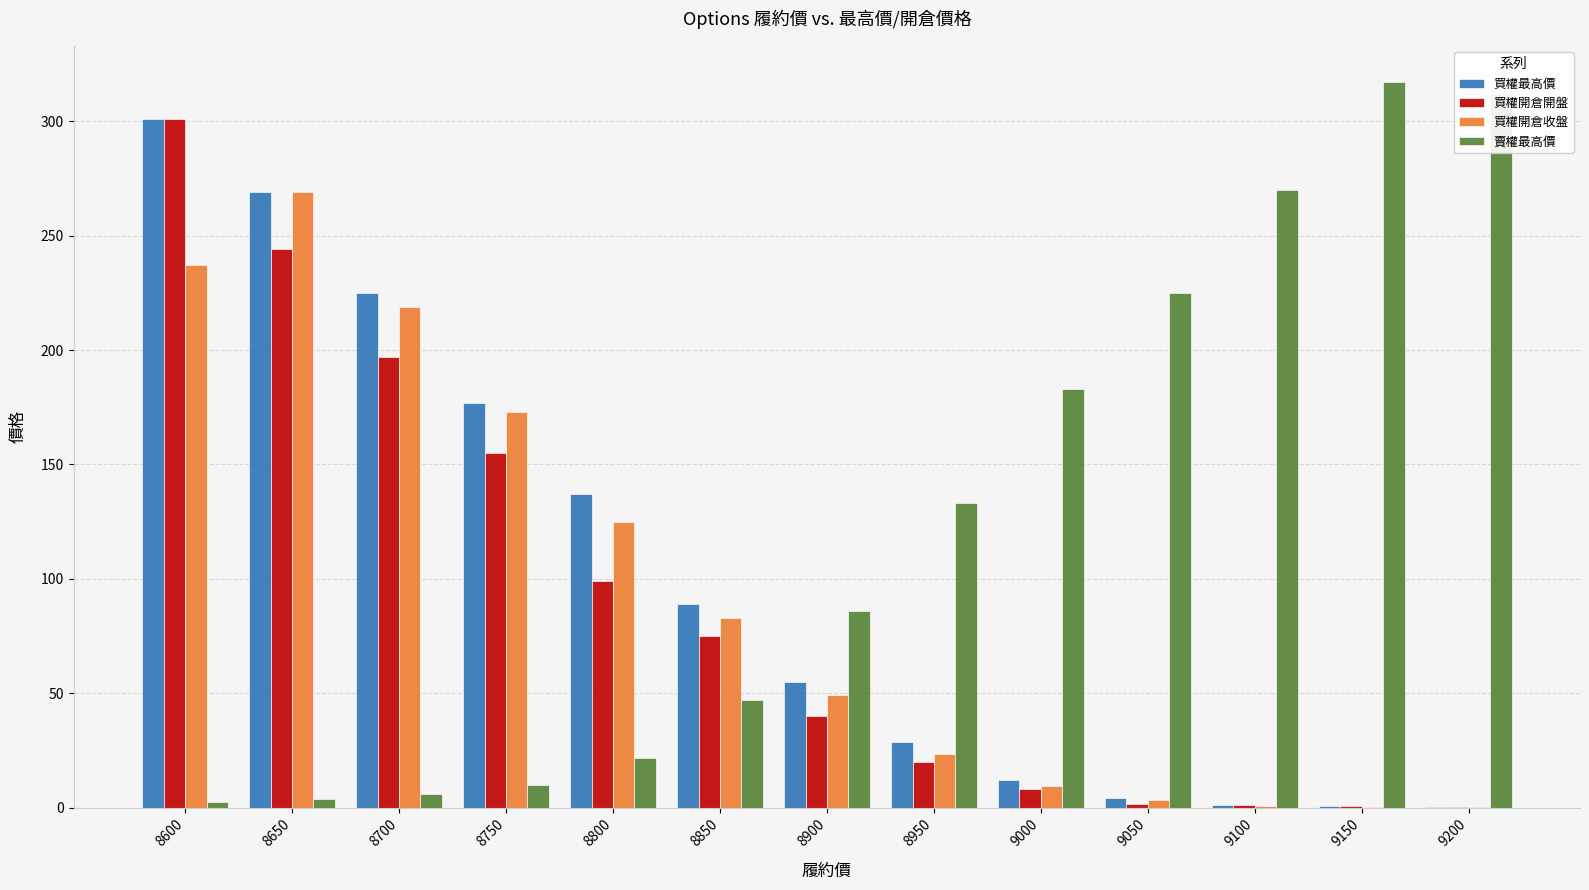

Is the value of 買權最高價 at 8750 greater than the value of 買權開倉開盤 at 8700?

No